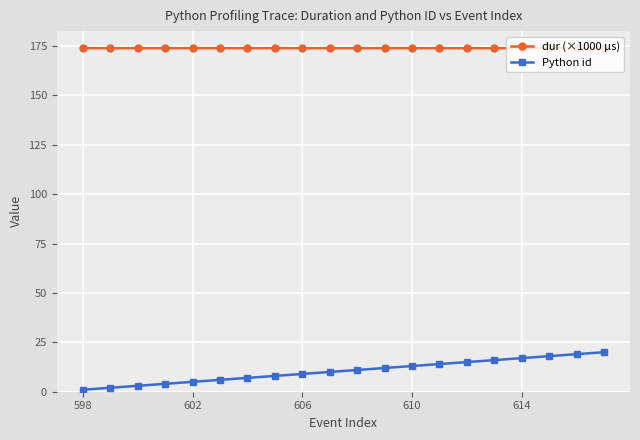

What is the minimum value for Python id?

1.0